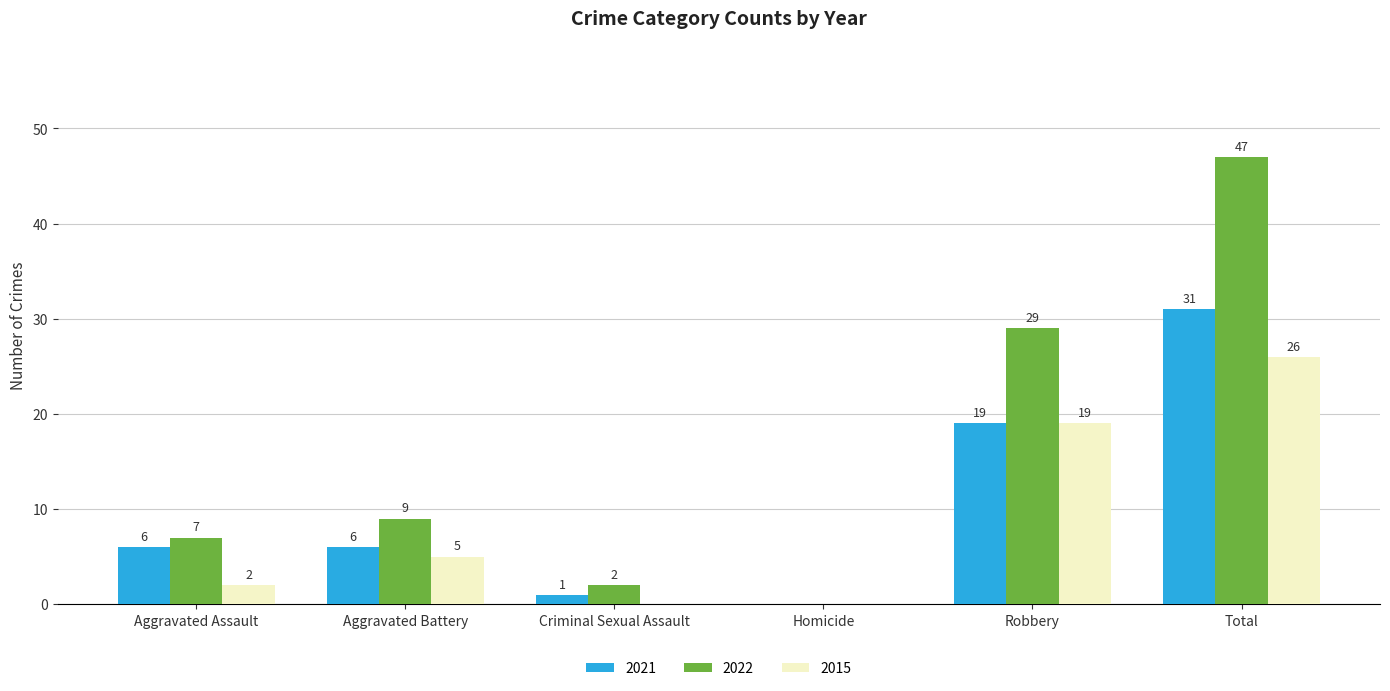

Is the value of 2021 at Criminal Sexual Assault greater than the value of 2015 at Aggravated Assault?

No